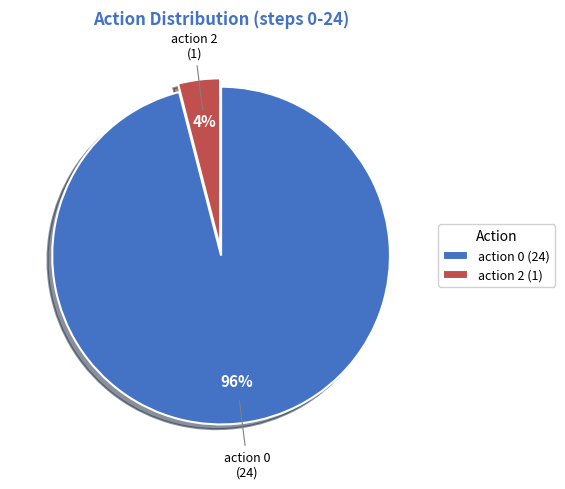

To the nearest percent, what percentage of the pie is action 2?

4%